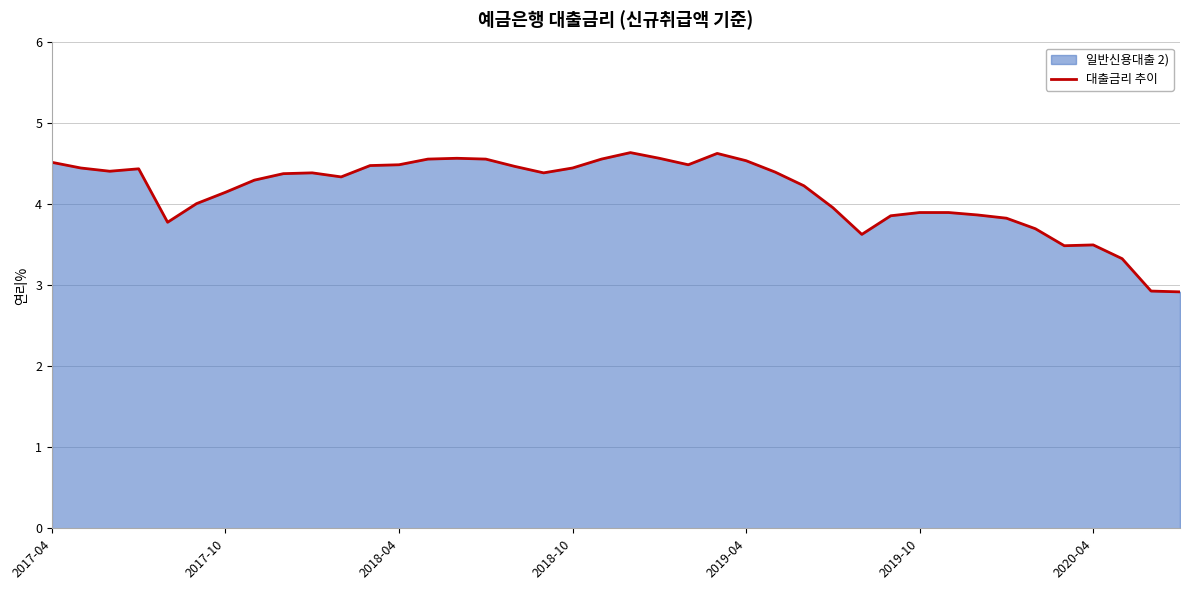

How many lines are shown in the chart?

1